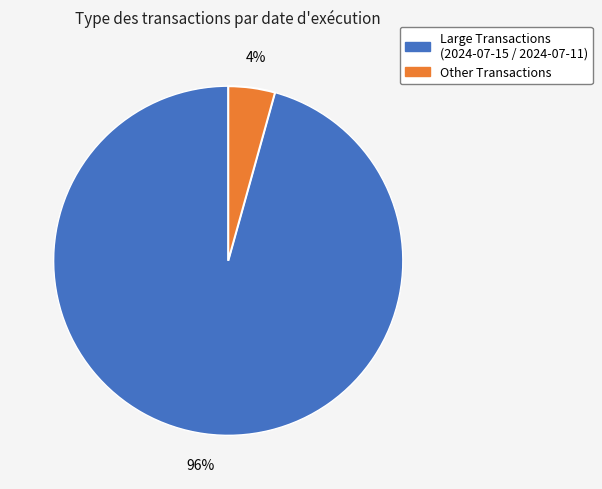

Is there a majority slice in this chart?

Yes